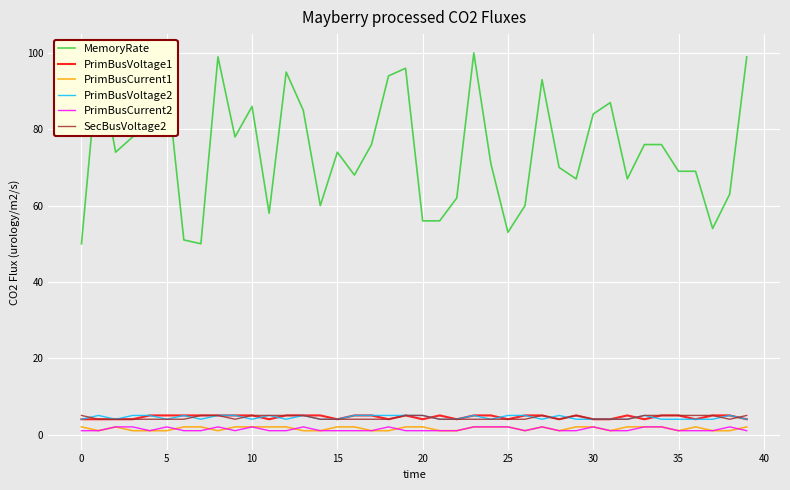

Which series has the largest range (max minus min)?

MemoryRate